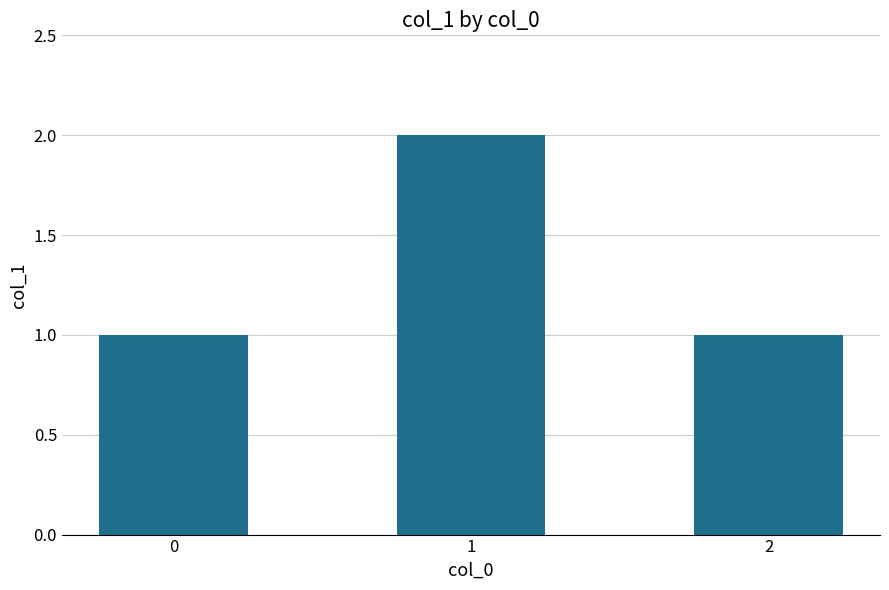

How many values are between 1 and 2?

3